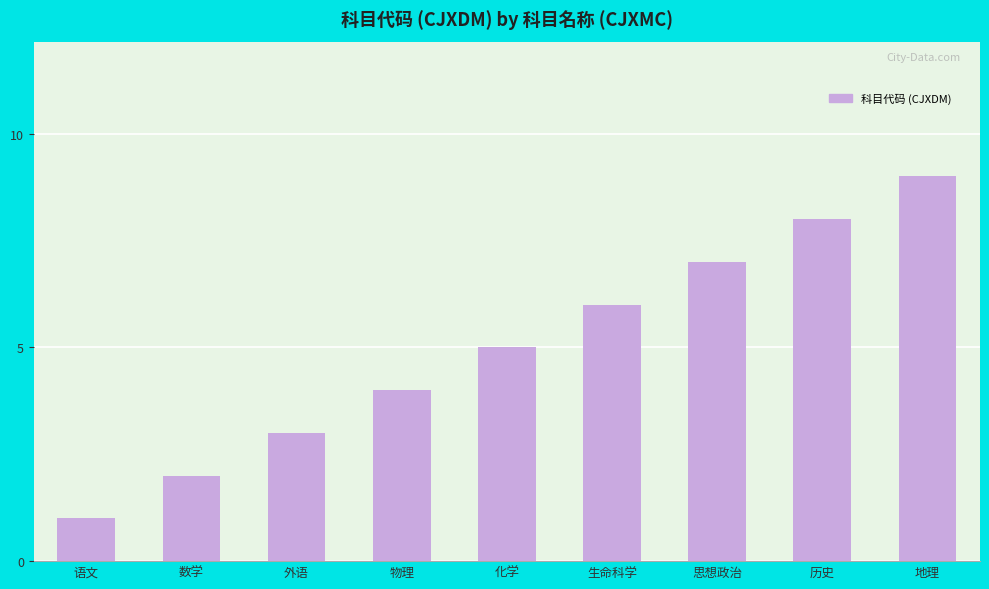

Reading right to left, list all the values displayed in this chart.

地理=9	历史=8	思想政治=7	生命科学=6	化学=5	物理=4	外语=3	数学=2	语文=1